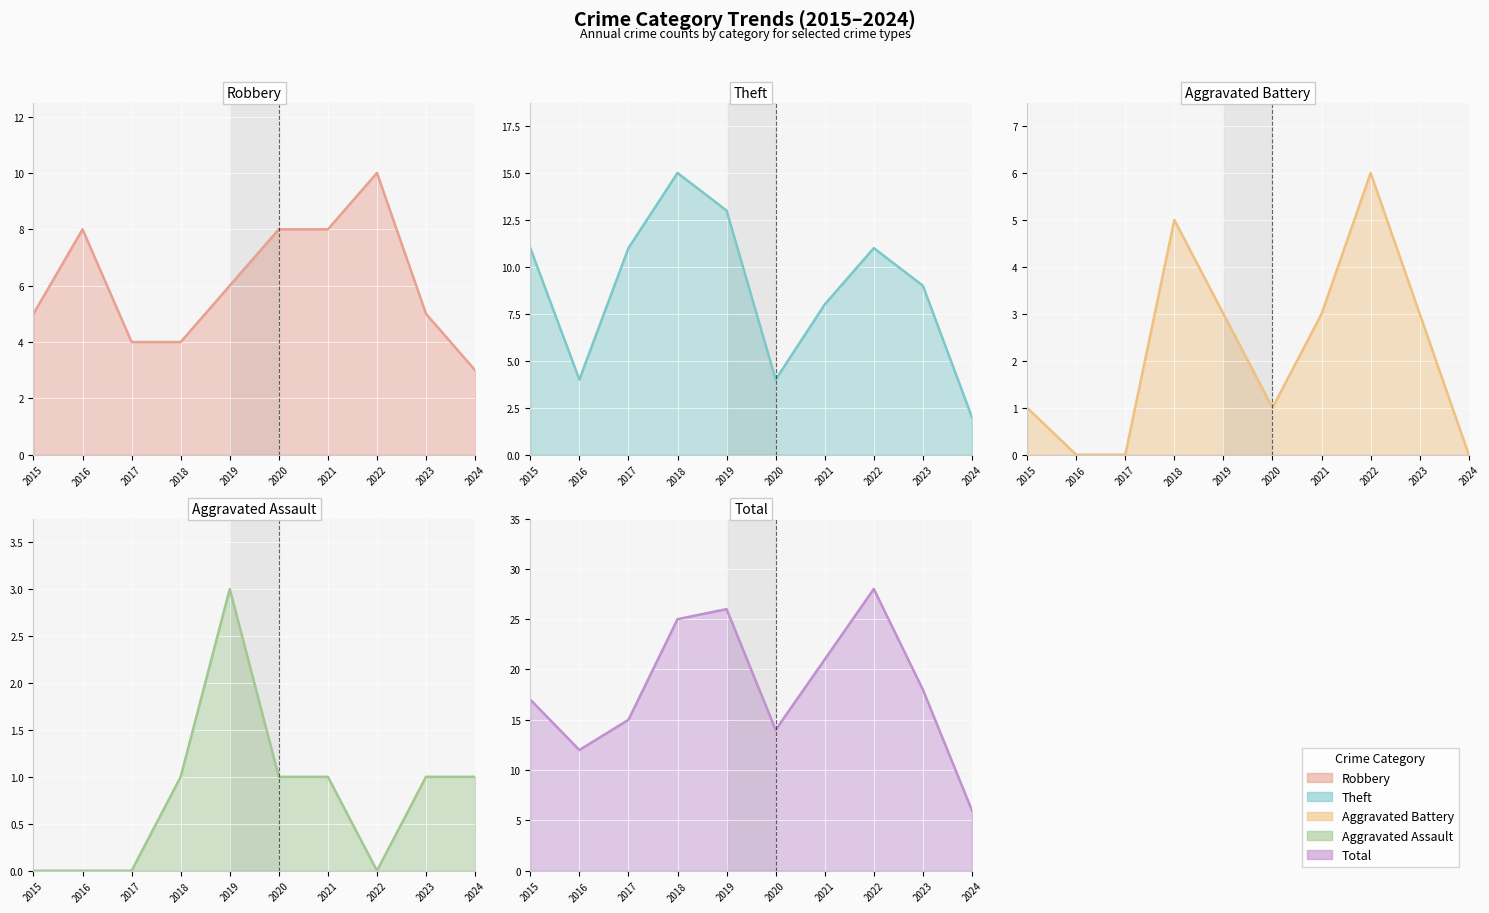

At how many categories does at least one series exceed 23?

3